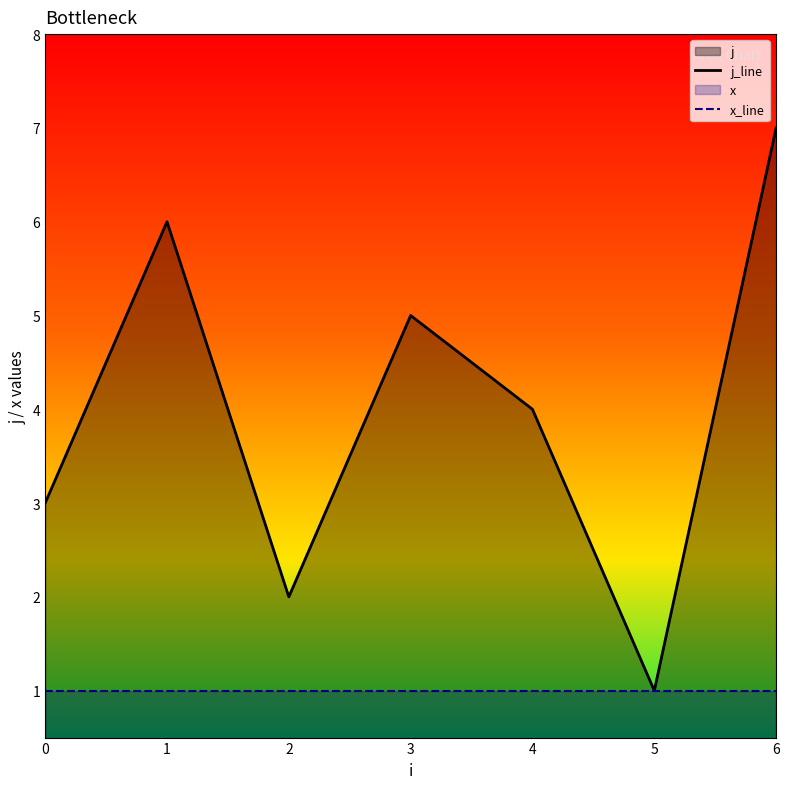

At which category is the sum across all series the highest?

6